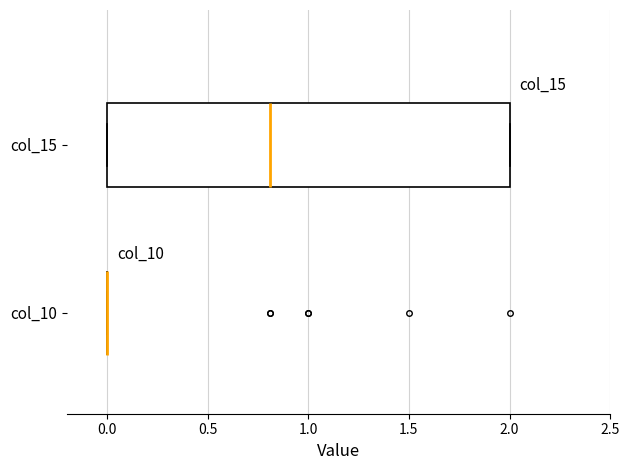

Which box is the widest, from its left edge to its right edge?

col_15